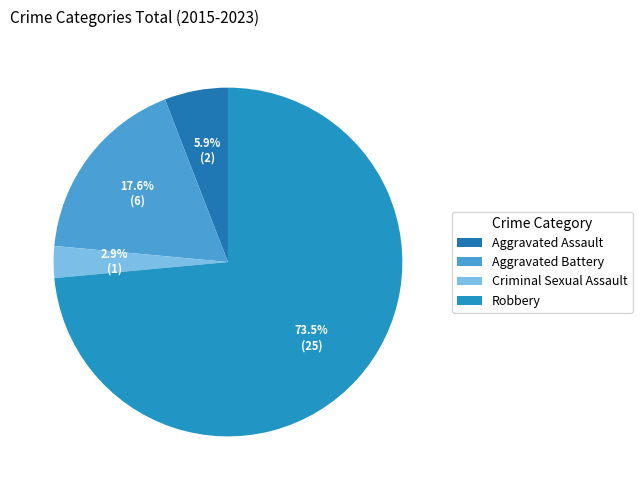

To the nearest percent, what is the difference between the Robbery and Aggravated Battery slice percentages?

56%